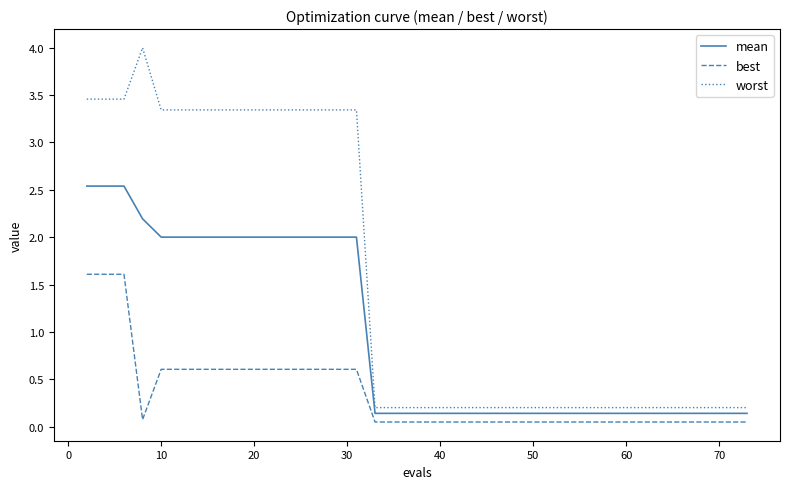

What is the maximum value shown in the chart?

4.0